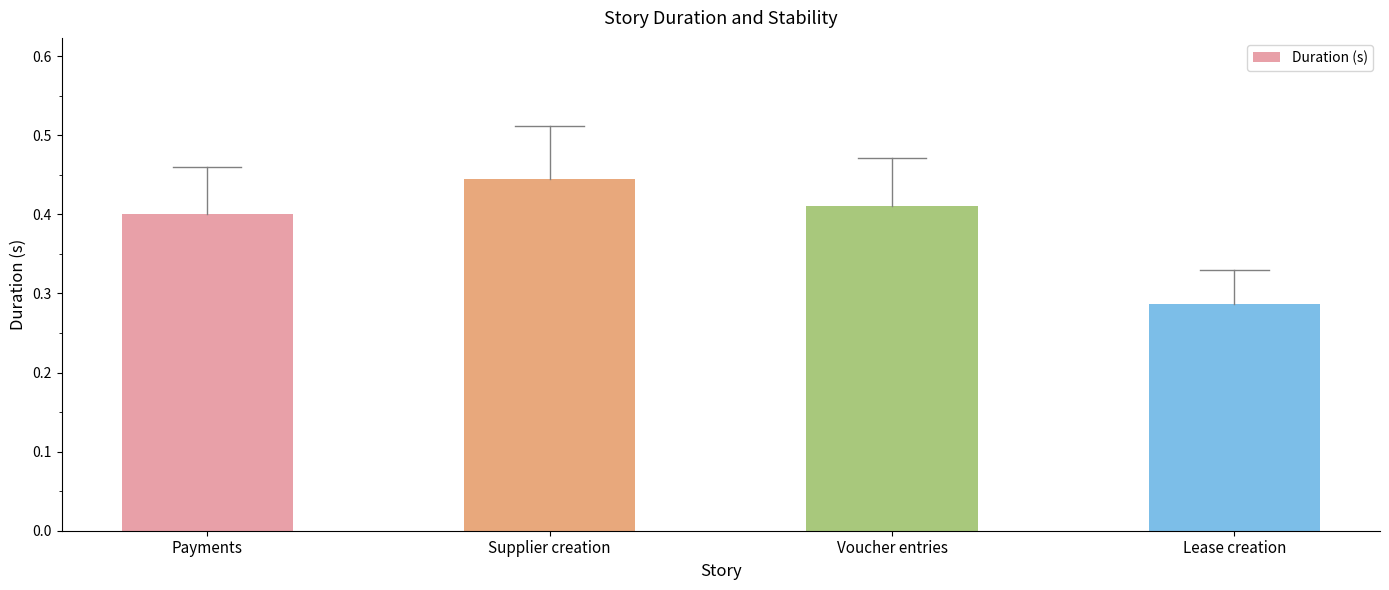

What position from the right is Supplier creation?

3